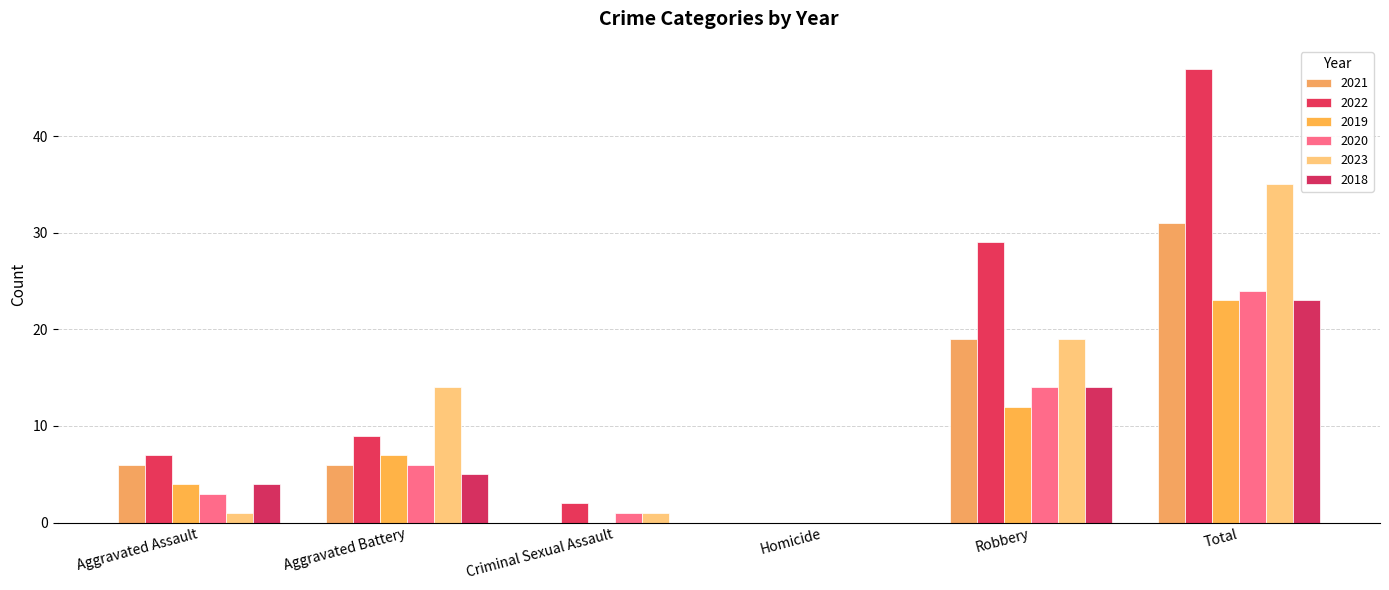

Between Aggravated Battery and Homicide, which series saw the biggest shift?

2023